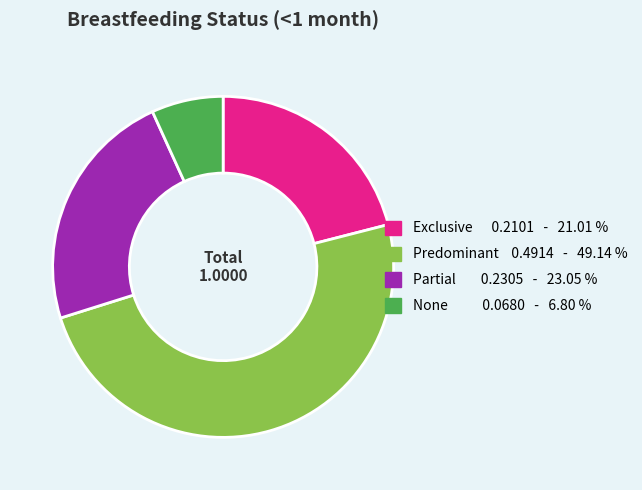

Which has a higher value, Predominant or None?

Predominant